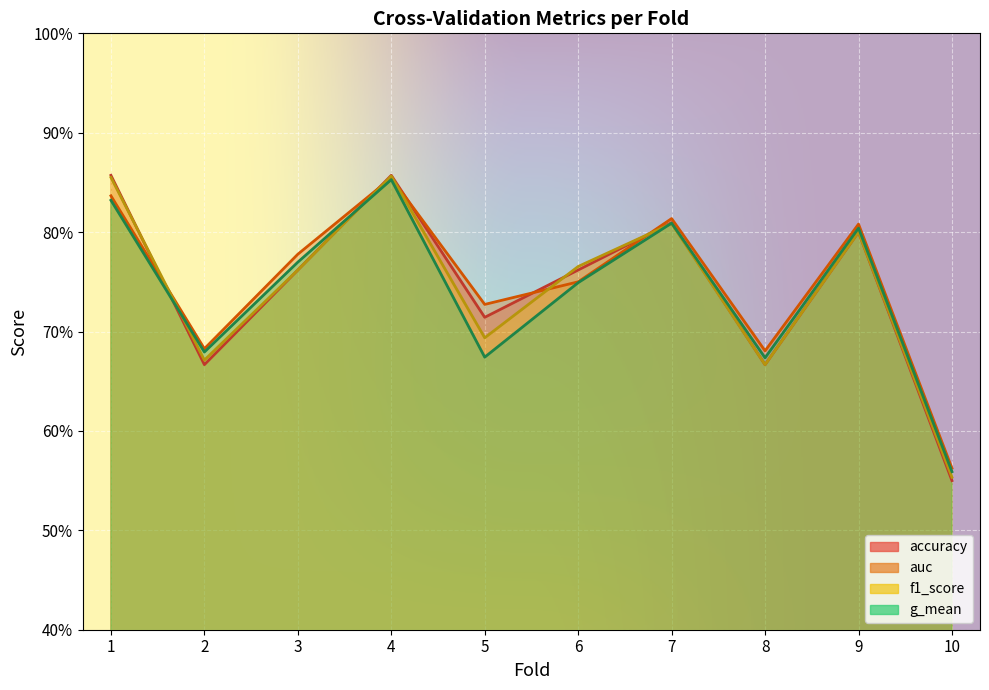

True or false: g_mean and auc intersect in this chart.

False